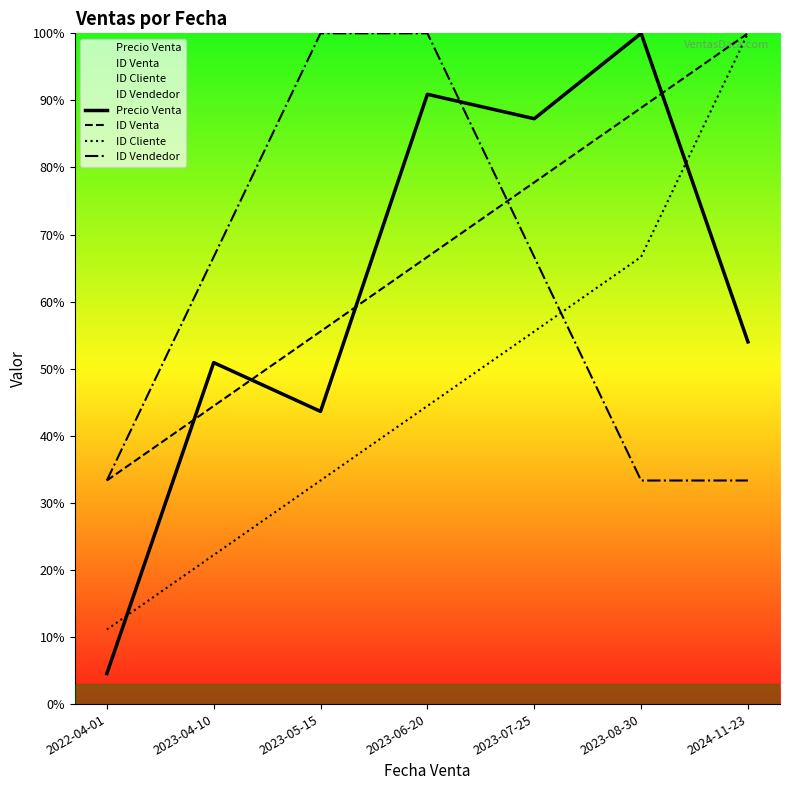

What is the sum of all ID Venta values?

466.7